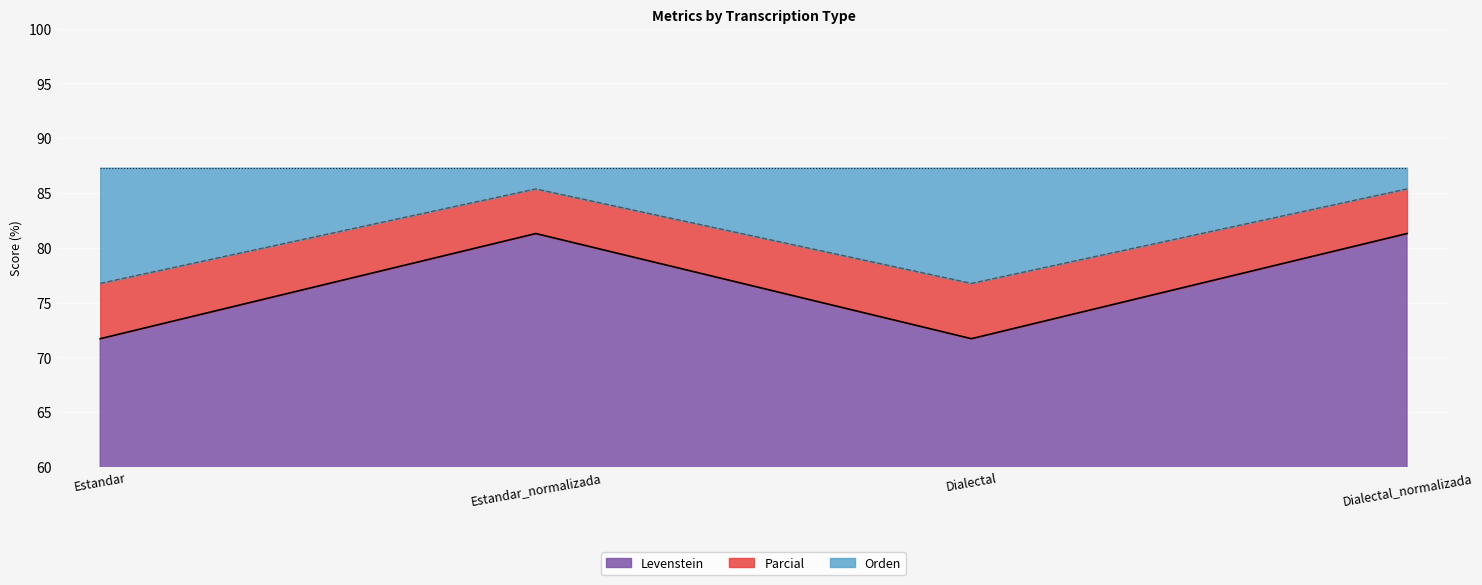

The Parcial series shows 85.4 at Estandar_normalizada. True or false?

True